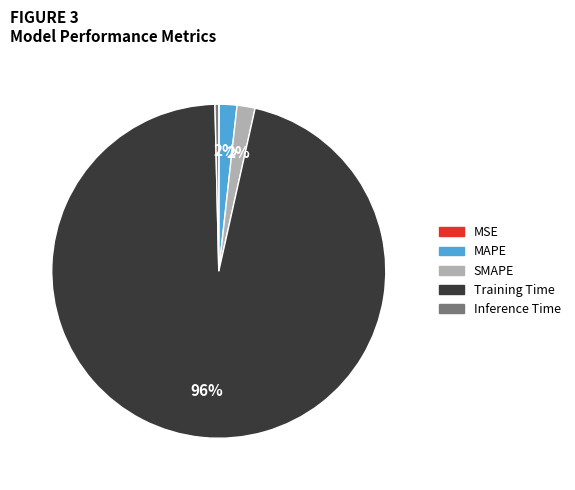

What is the largest slice in the pie chart?

Training Time